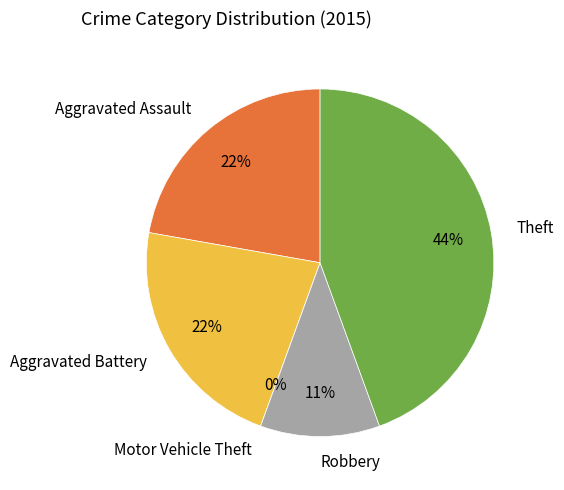

How many slices are in this pie chart?

5